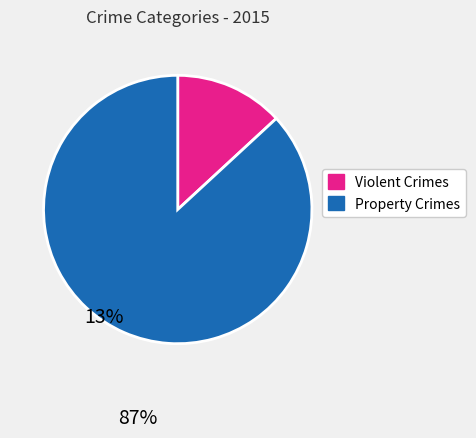

Does any single category account for the majority?

Yes